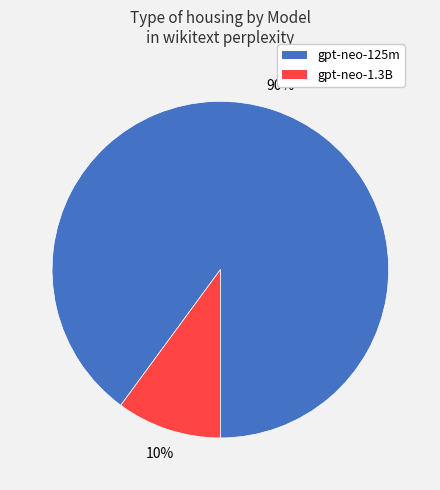

The gpt-neo-125m slice represents 90% of the pie. True or false?

True